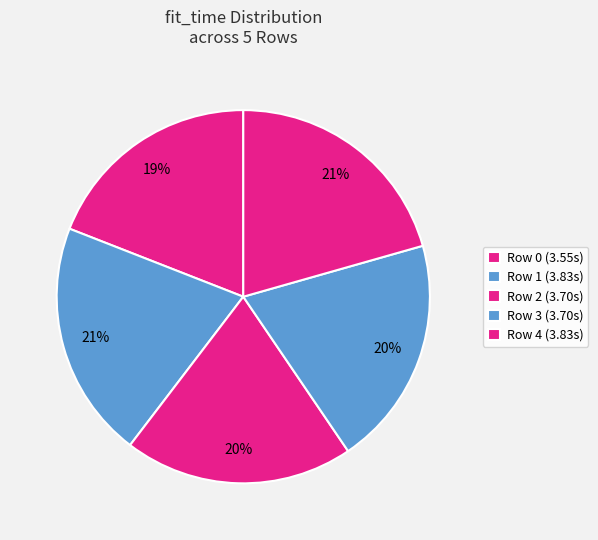

Does Row 0 represent more than half of the total?

No